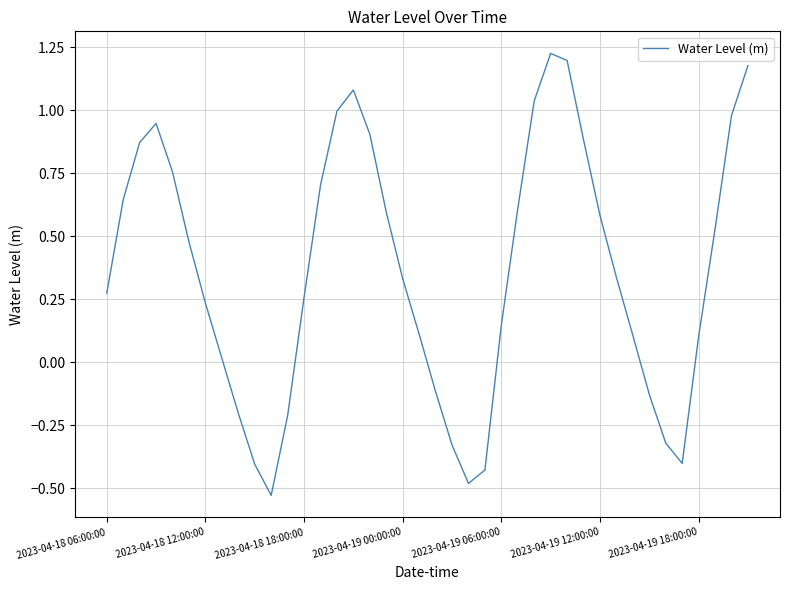

How many interior local peaks (higher than both neighbors) does the data have?

3